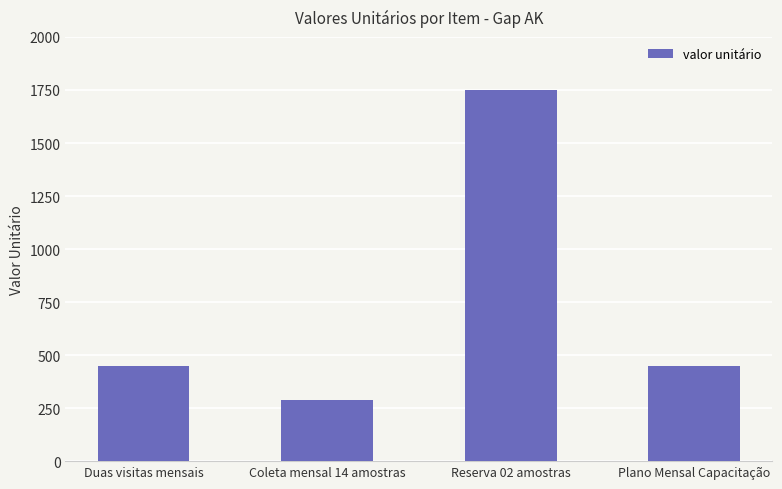

What is the sum of the values at Coleta mensal 14 amostras and Plano Mensal Capacitação?

740